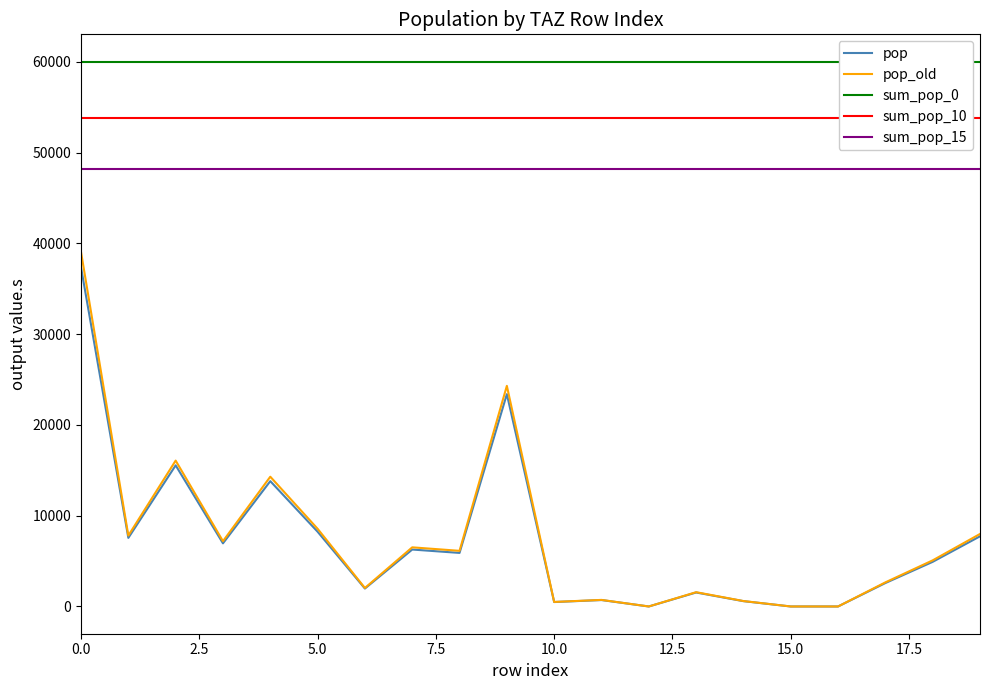

What is the minimum value for sum_pop_15?

48185.9